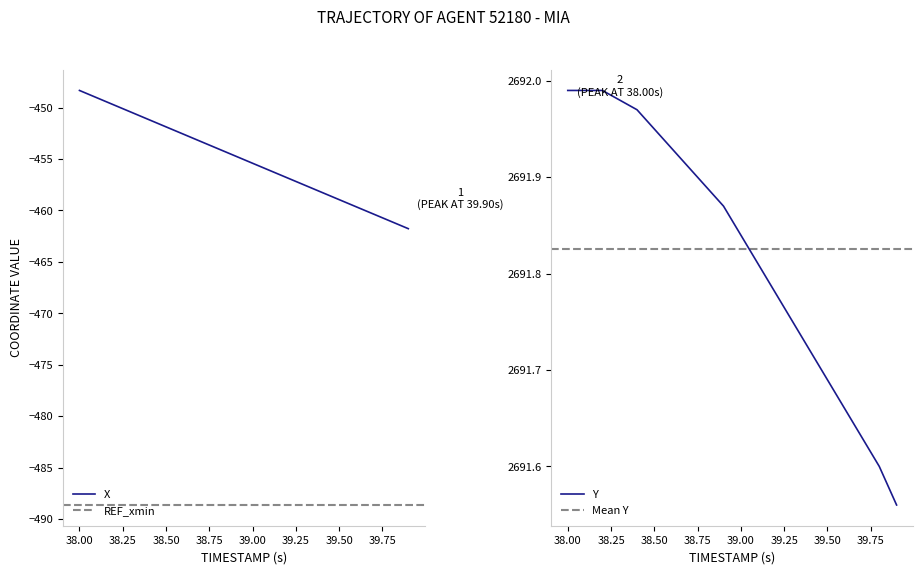

What is the highest value of the X series?

-448.3